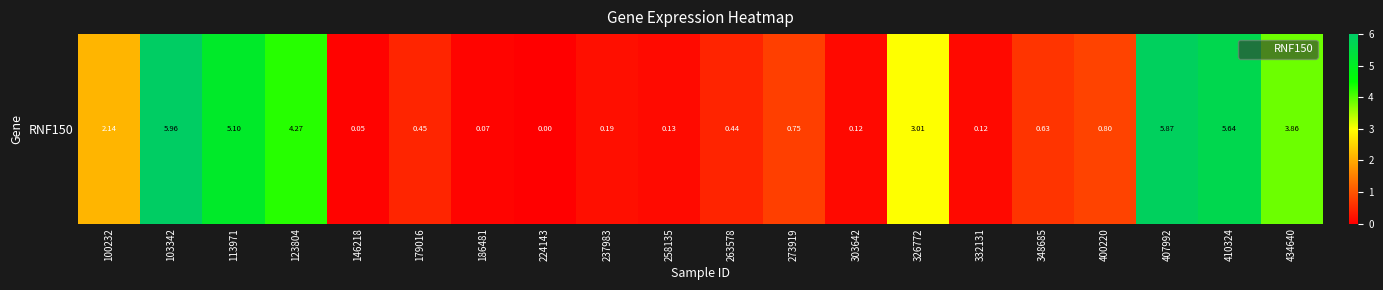

Count the number of categories in the chart.

20